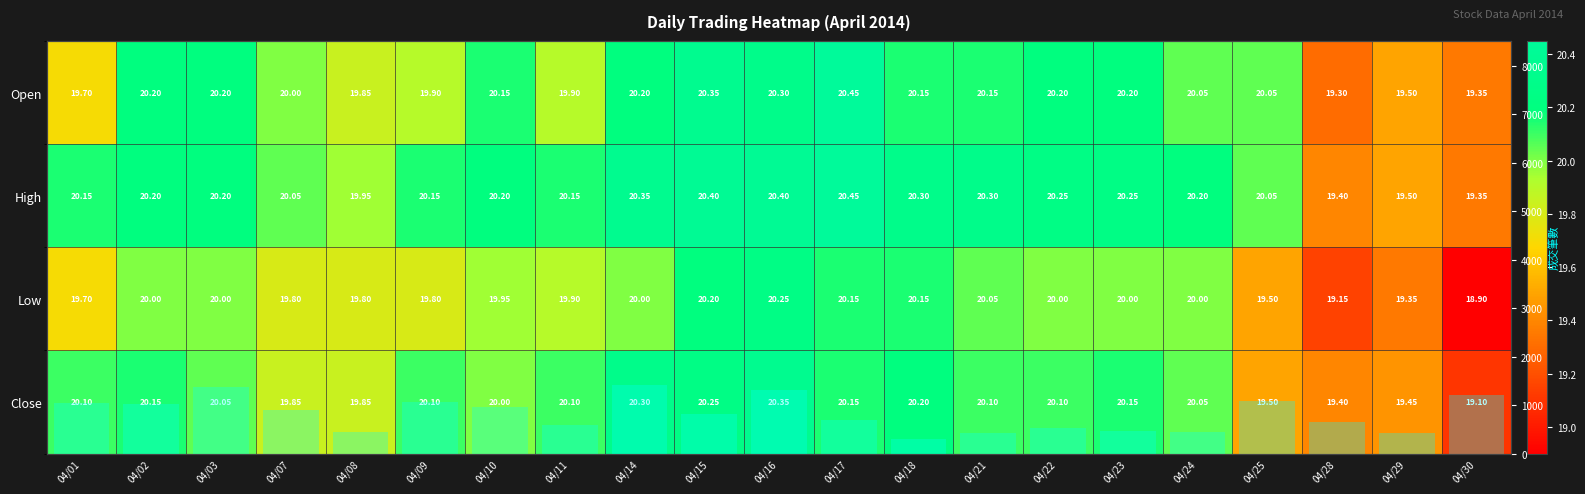

How many data points does each series have?

21